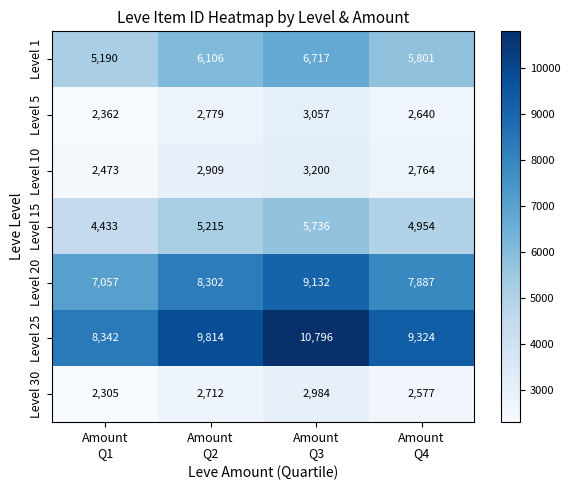

At which category is the sum across all series the highest?

Amount
Q3